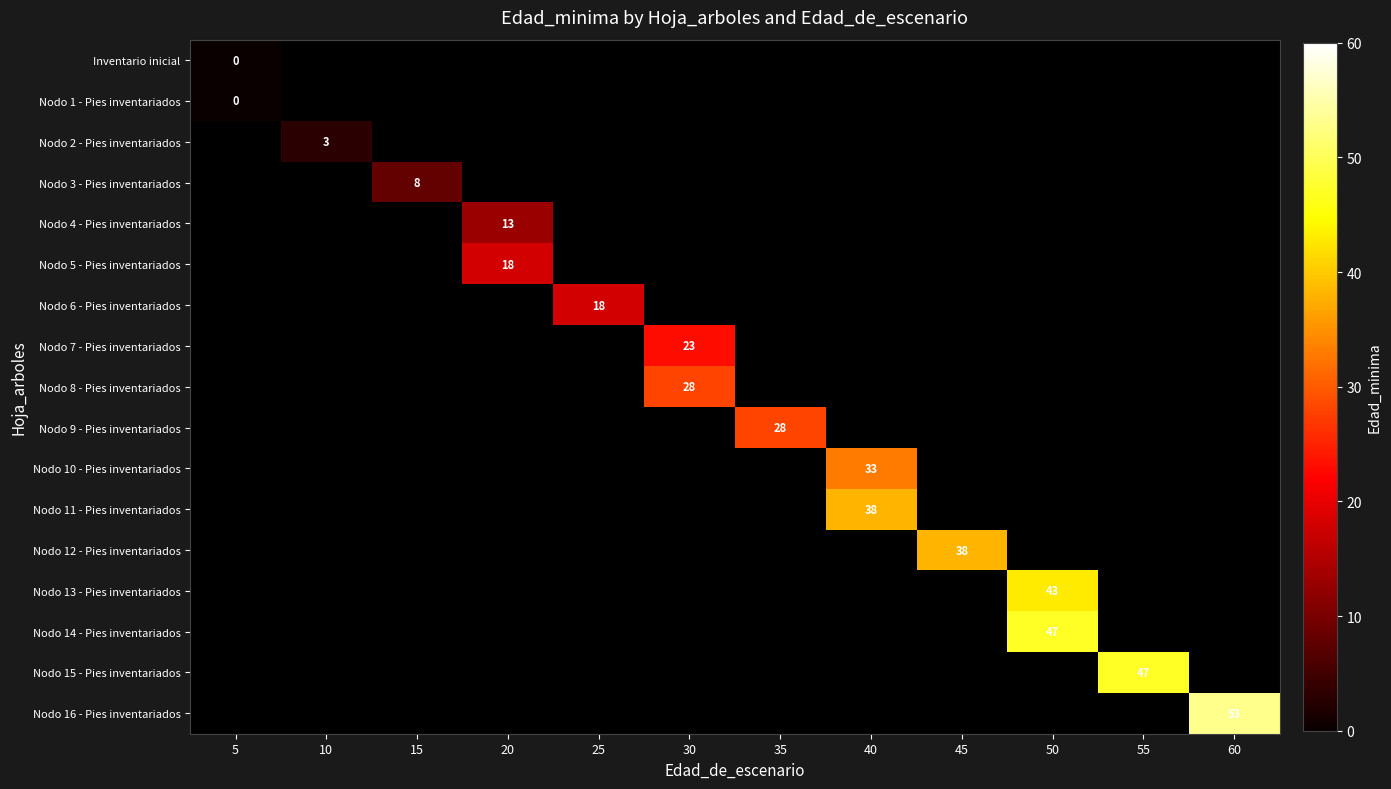

Rank the series by their maximum value, from lowest to highest.

Inventario inicial, Nodo 1 - Pies inventariados, Nodo 2 - Pies inventariados, Nodo 3 - Pies inventariados, Nodo 4 - Pies inventariados, Nodo 5 - Pies inventariados, Nodo 6 - Pies inventariados, Nodo 7 - Pies inventariados, Nodo 8 - Pies inventariados, Nodo 9 - Pies inventariados, Nodo 10 - Pies inventariados, Nodo 11 - Pies inventariados, Nodo 12 - Pies inventariados, Nodo 13 - Pies inventariados, Nodo 14 - Pies inventariados, Nodo 15 - Pies inventariados, Nodo 16 - Pies inventariados